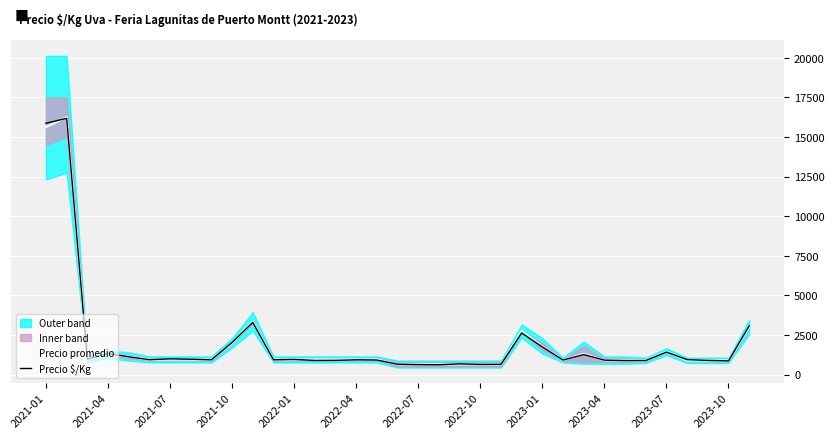

What is the maximum value for Precio promedio?

16250.0